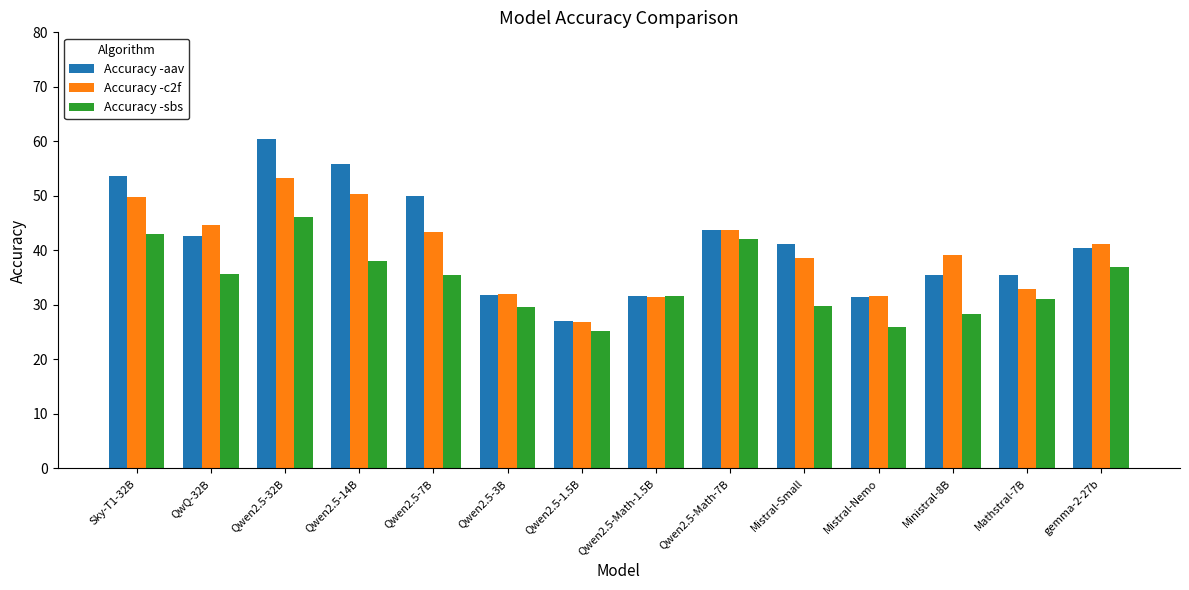

True or false: Accuracy -aav has a value of 41.8 at Qwen2.5-32B.

False